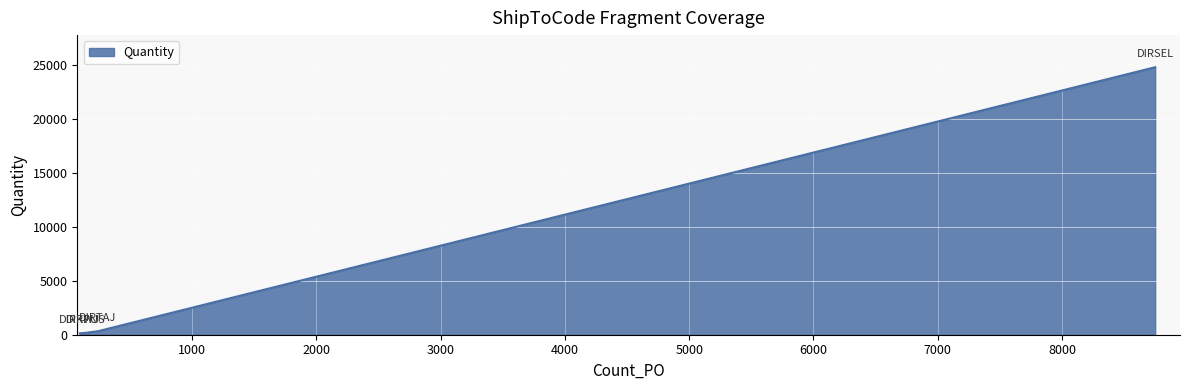

What is the maximum value shown in the chart?

24756